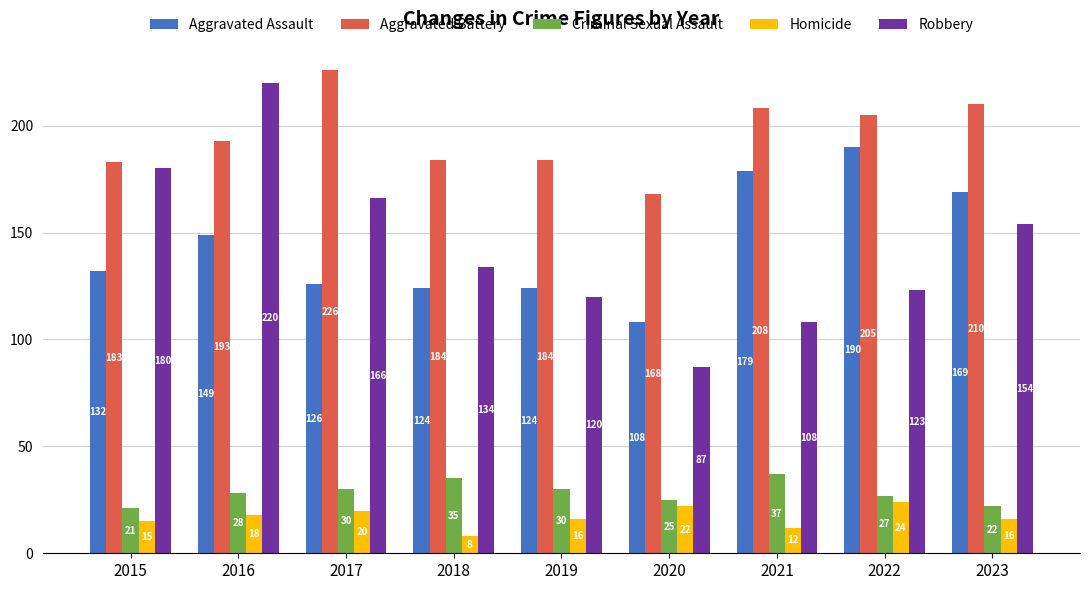

What is the sum of the Homicide values at 2023 and 2018?

24